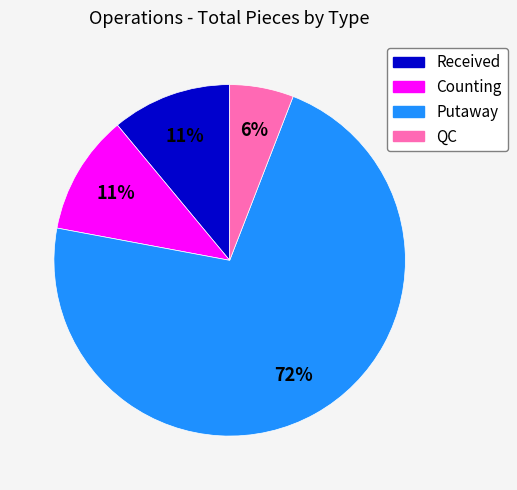

To the nearest percent, what percentage of the pie is Received?

11%